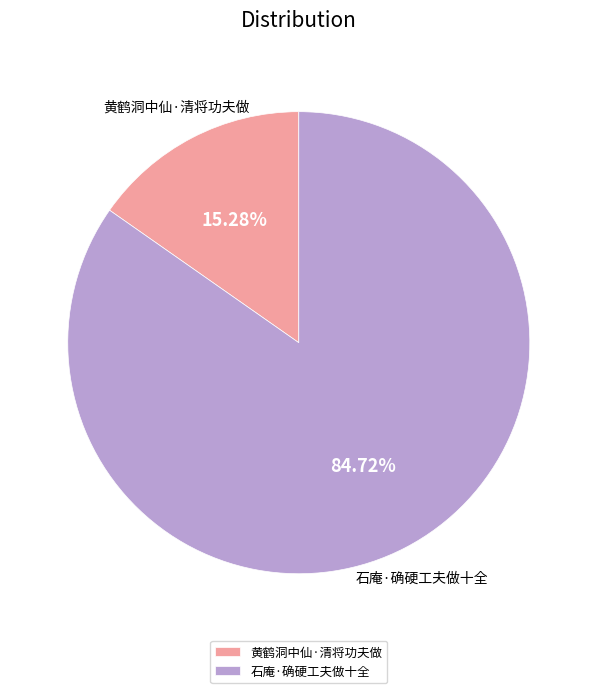

How much of the chart is everything except 石庵·确硬工夫做十全?

15.3%